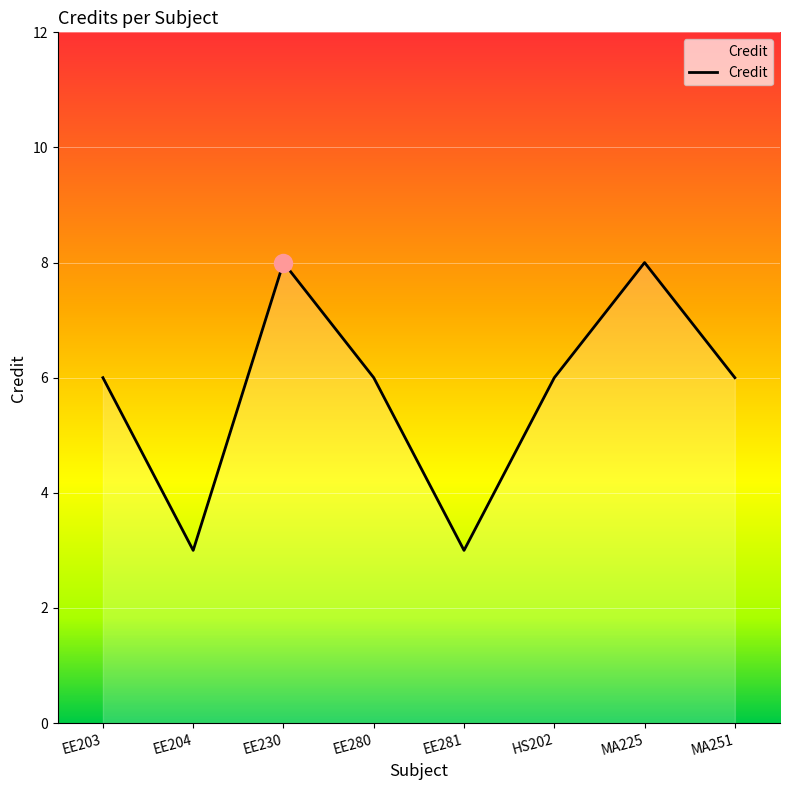

Count the number of data series in this chart.

1